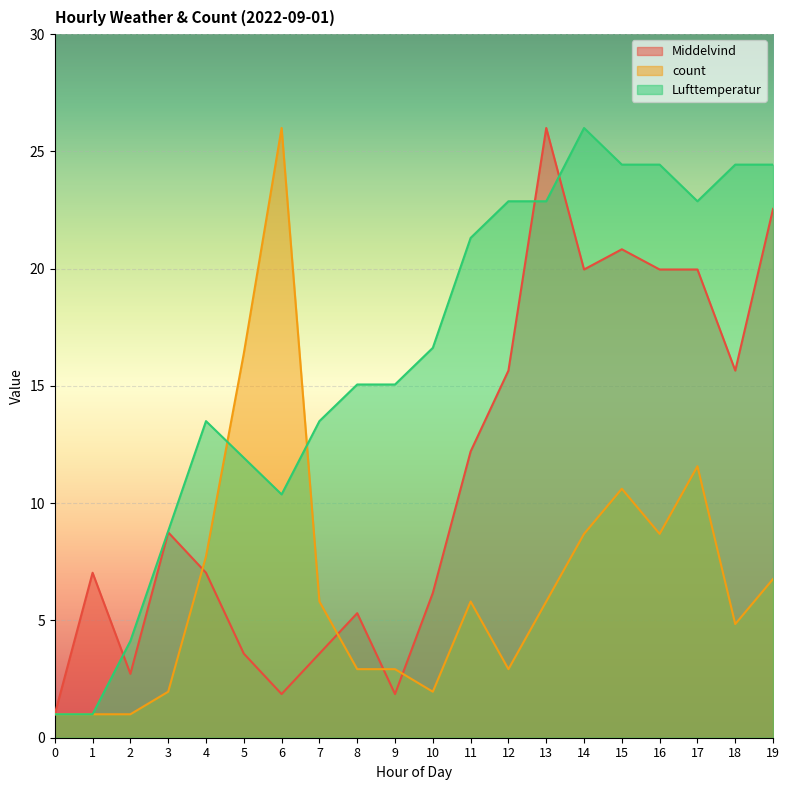

The Middelvind series shows 1.0 at 0. True or false?

True